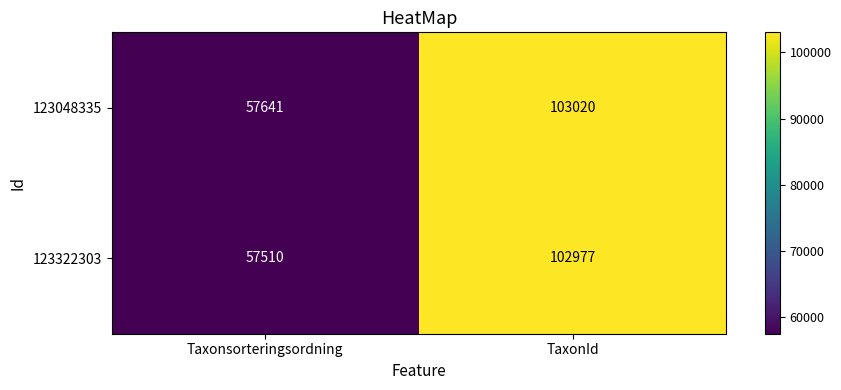

Which series has the largest total across all categories?

123048335